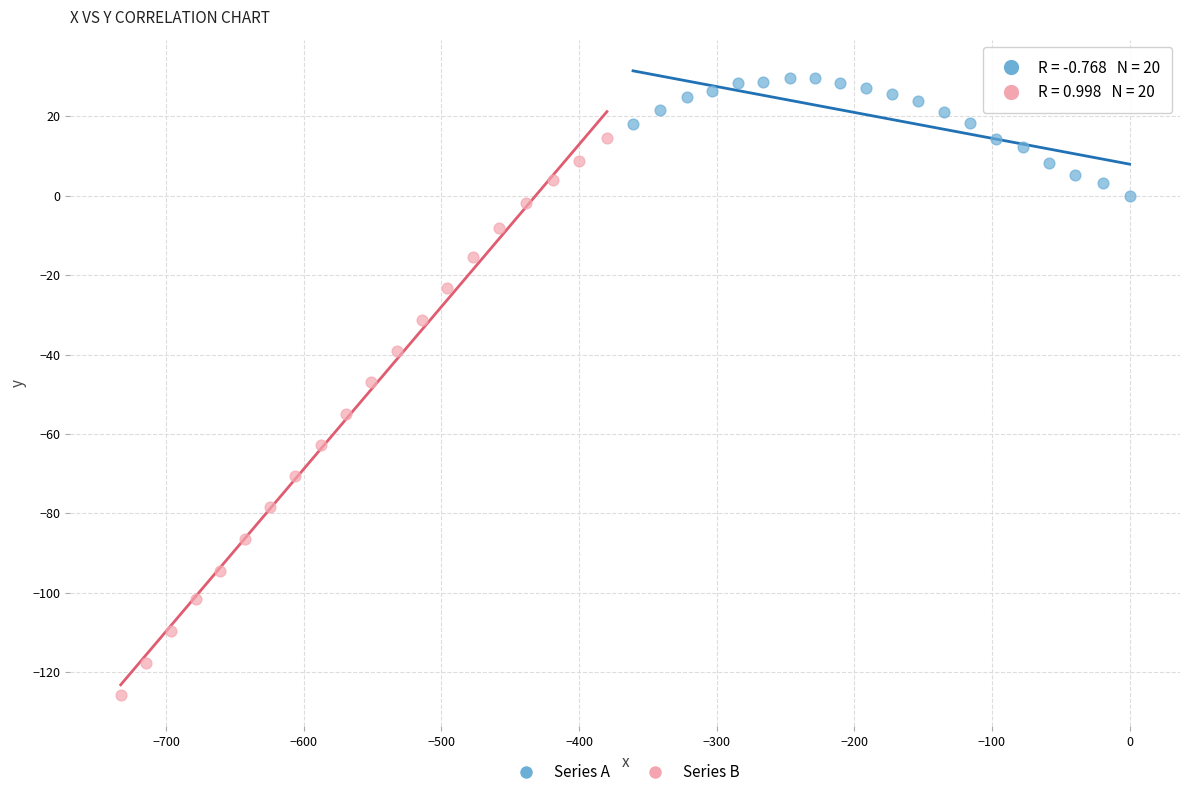

What are all the series names shown in the legend?

Series A, Series B